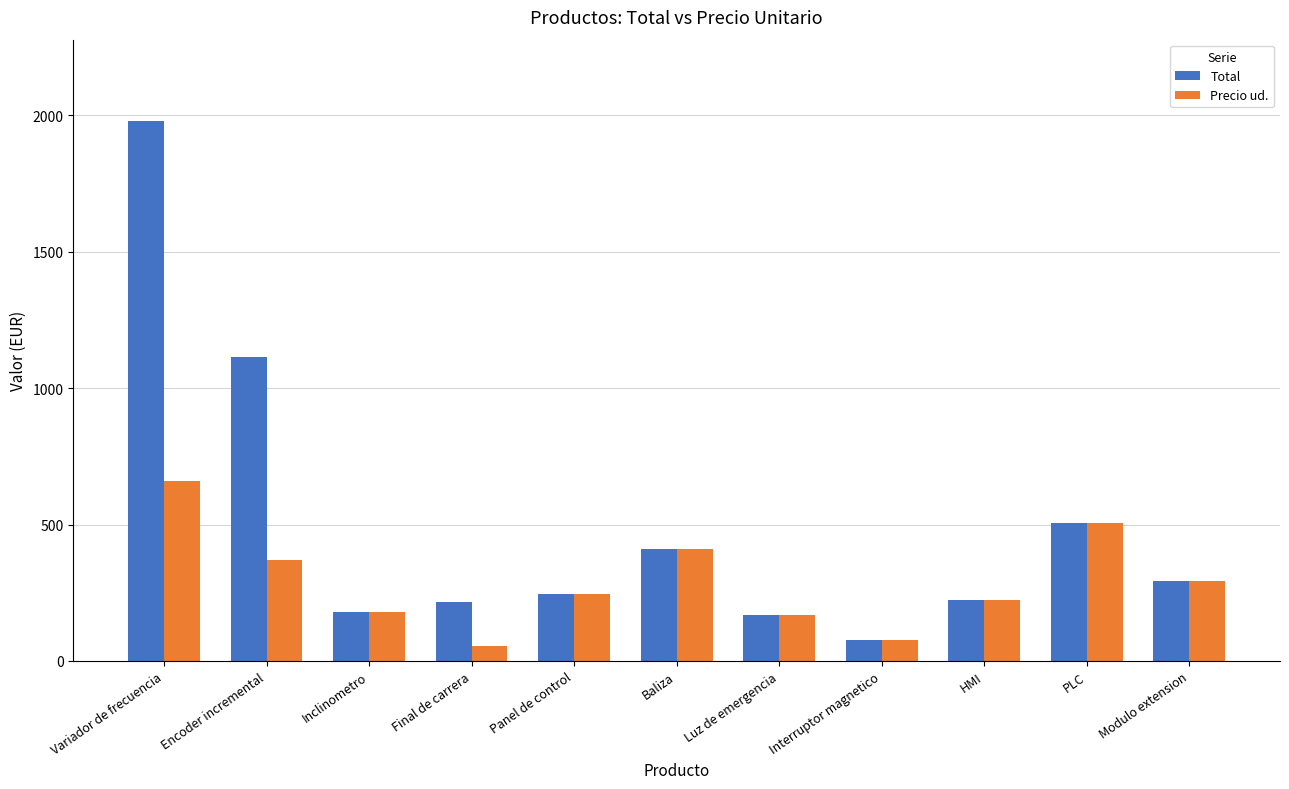

Is it true that Precio ud. equals 178.1 at Inclinometro?

True